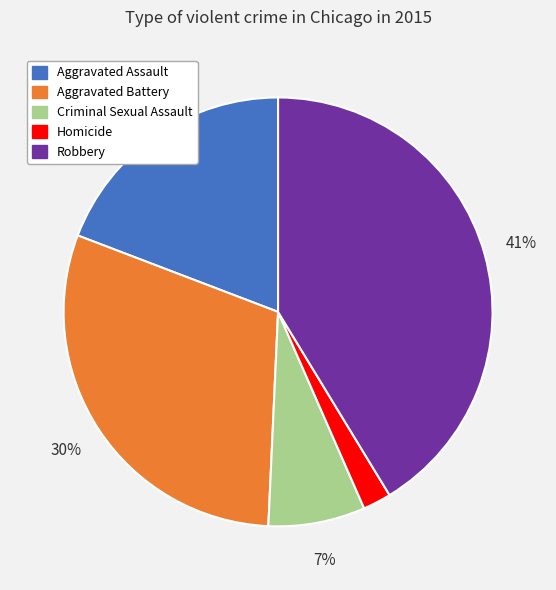

Approximately how many times larger is the value at Aggravated Battery compared to Aggravated Assault?

1.6